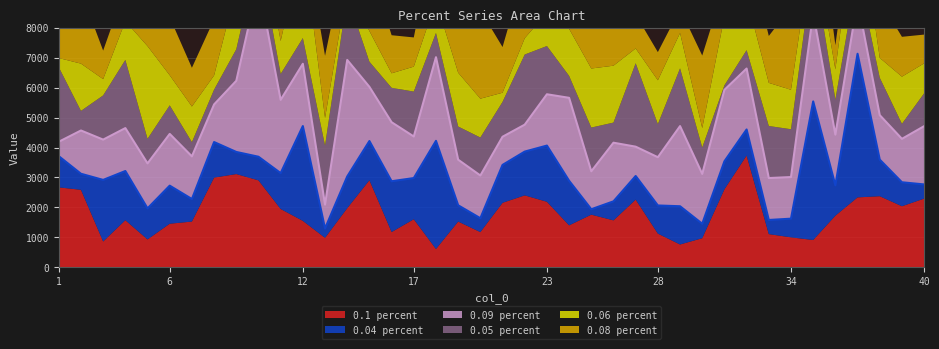

Which has a higher value, 7 or 5?

7